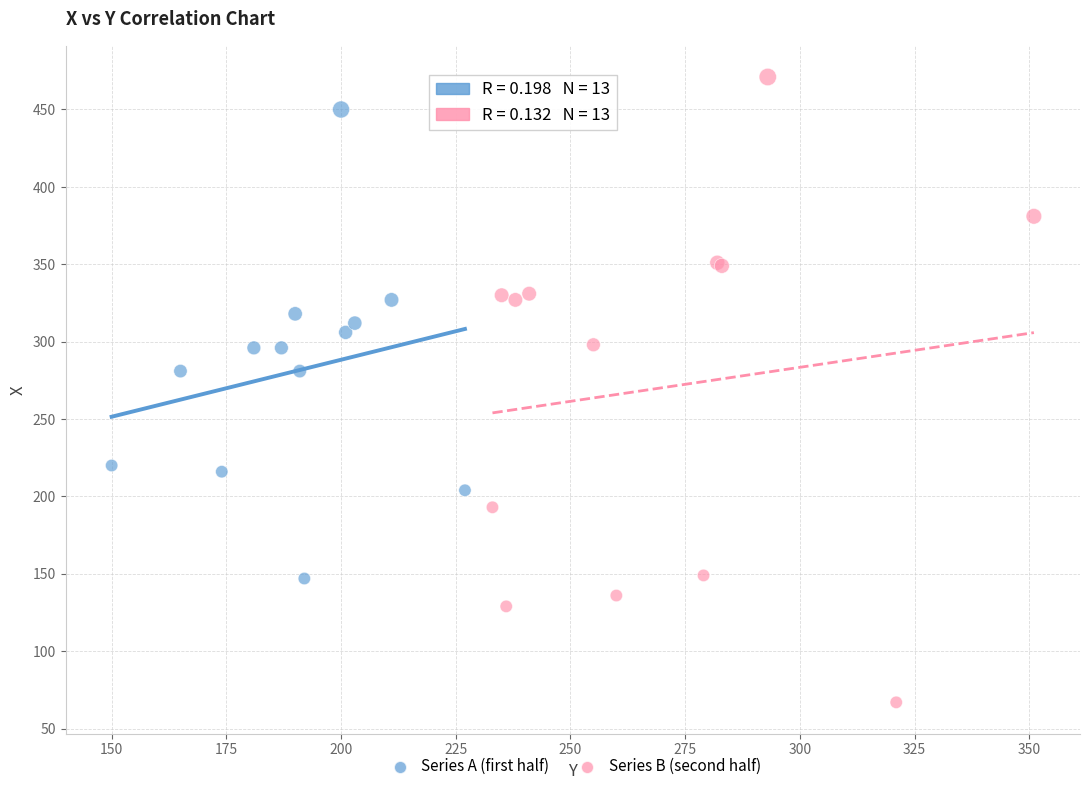

Which series has the widest spread of Y values?

Series B (second half)